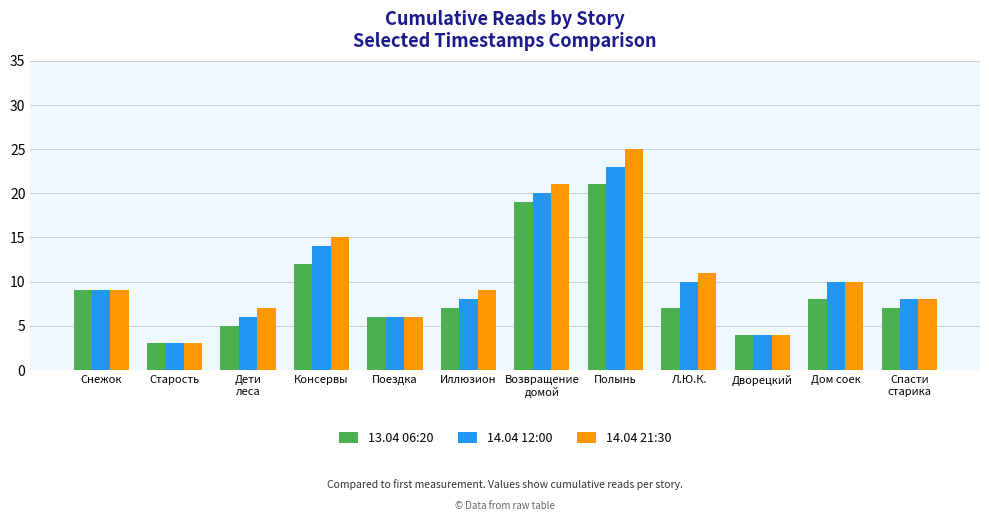

At which category is the sum across all series the highest?

Полынь